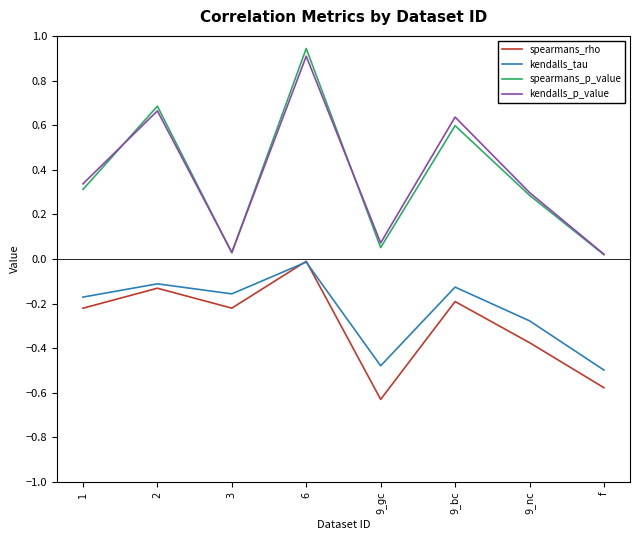

Where is spearmans_rho nearest to the value 0?

6